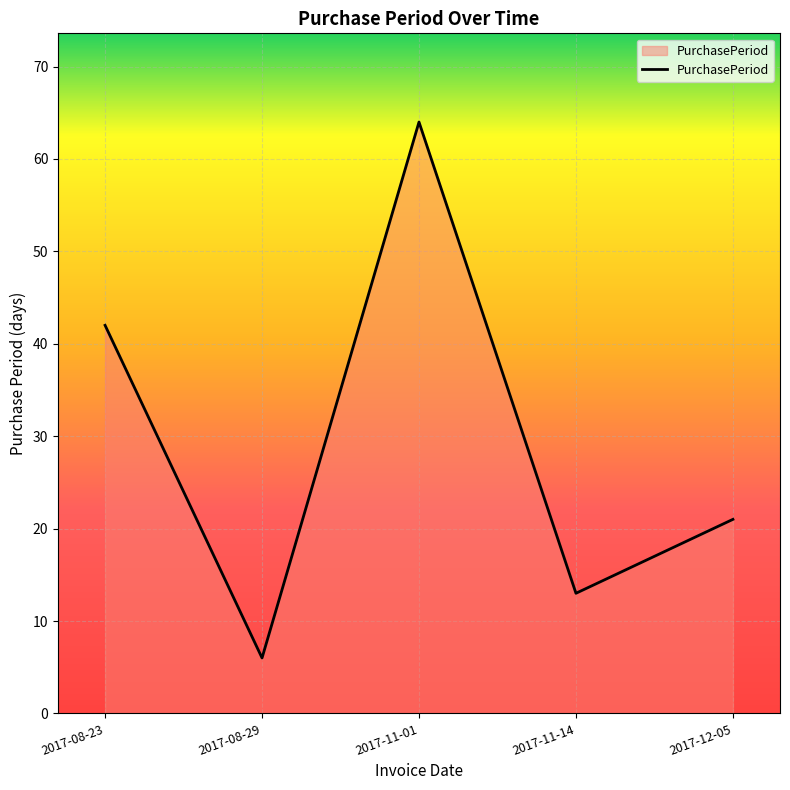

What is the change in value from 2017-11-14 to 2017-12-05?

+8